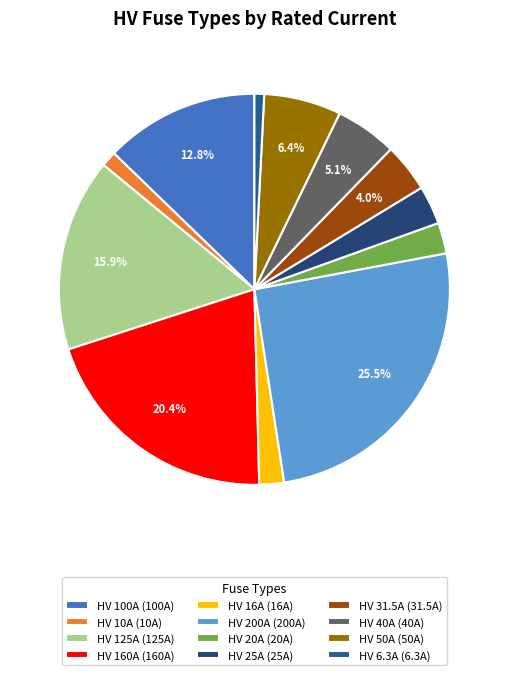

What is the smallest slice in the pie chart?

HV 6.3A